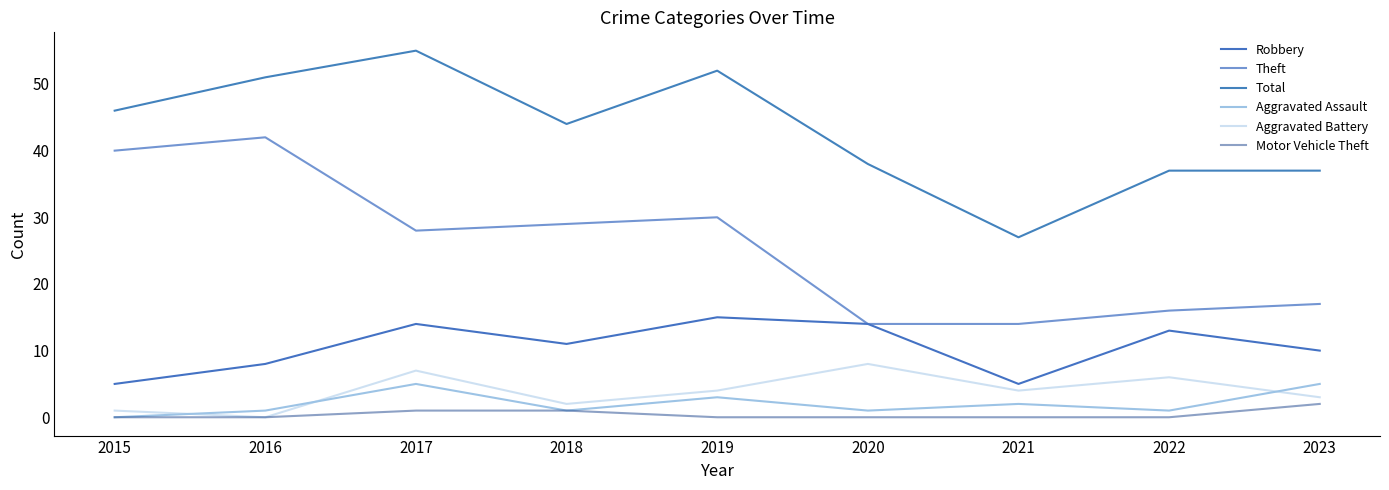

Which label corresponds to the smallest value in the chart?

2015